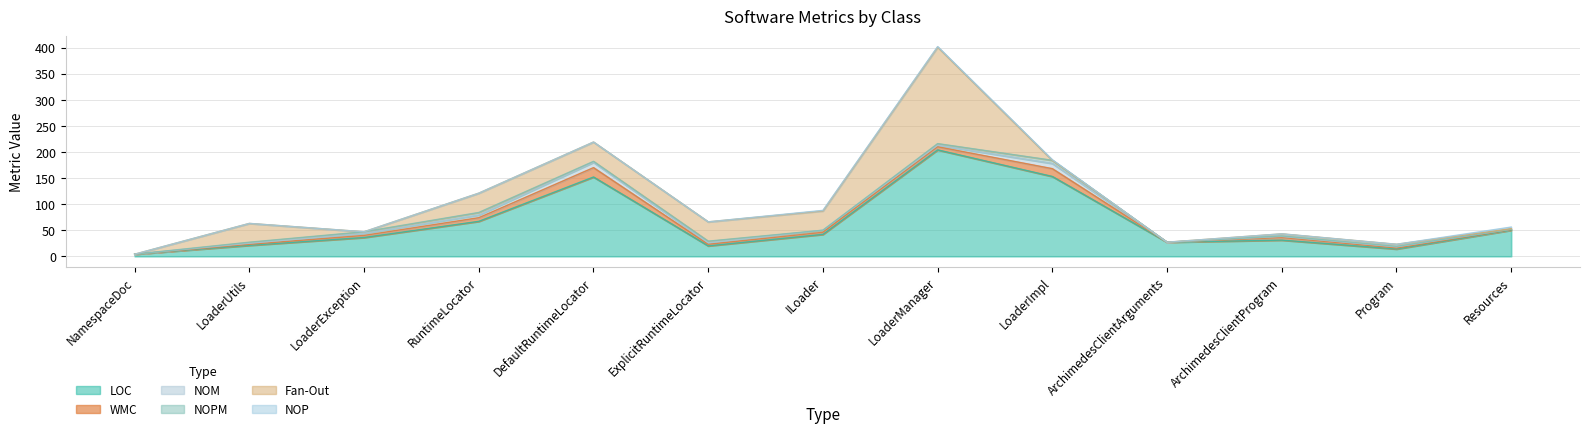

At which category is the sum across all series the highest?

LoaderManager